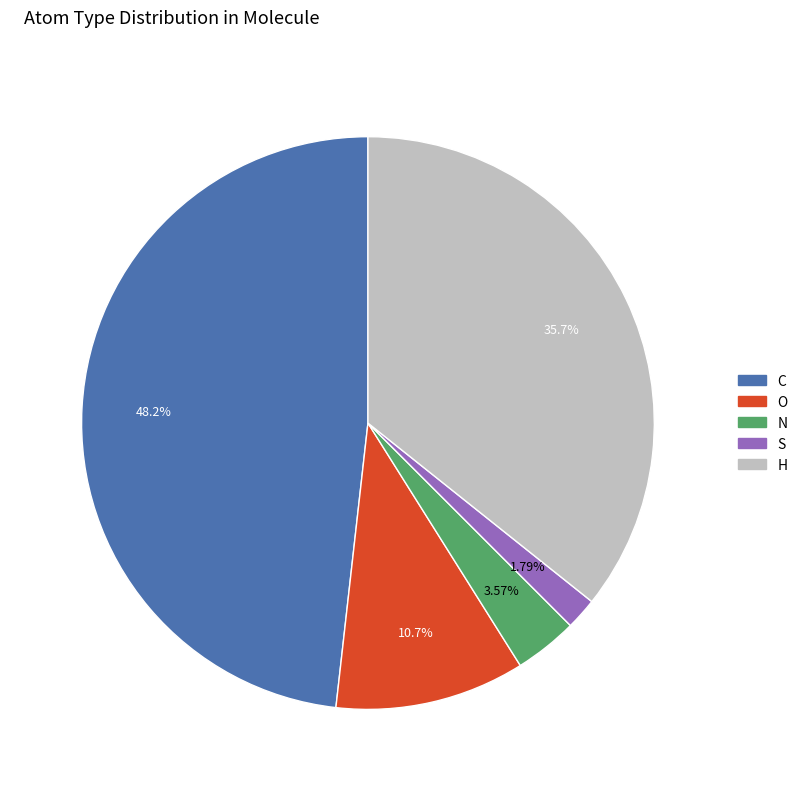

How many slices are in this pie chart?

5